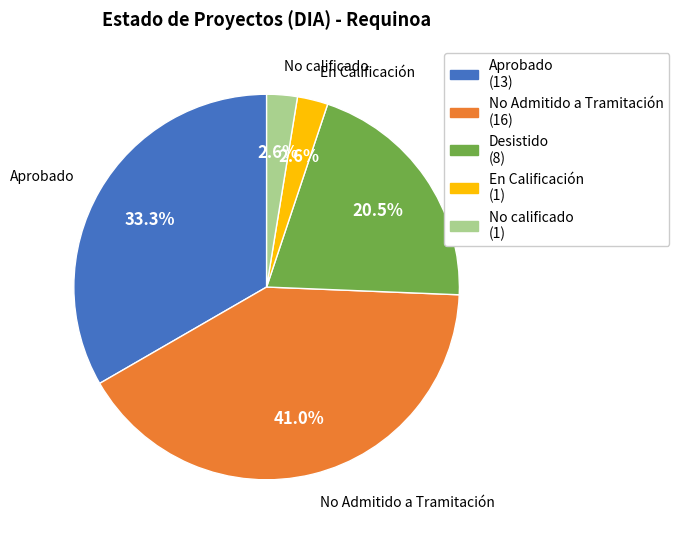

Does Aprobado account for over 50% of the chart?

No